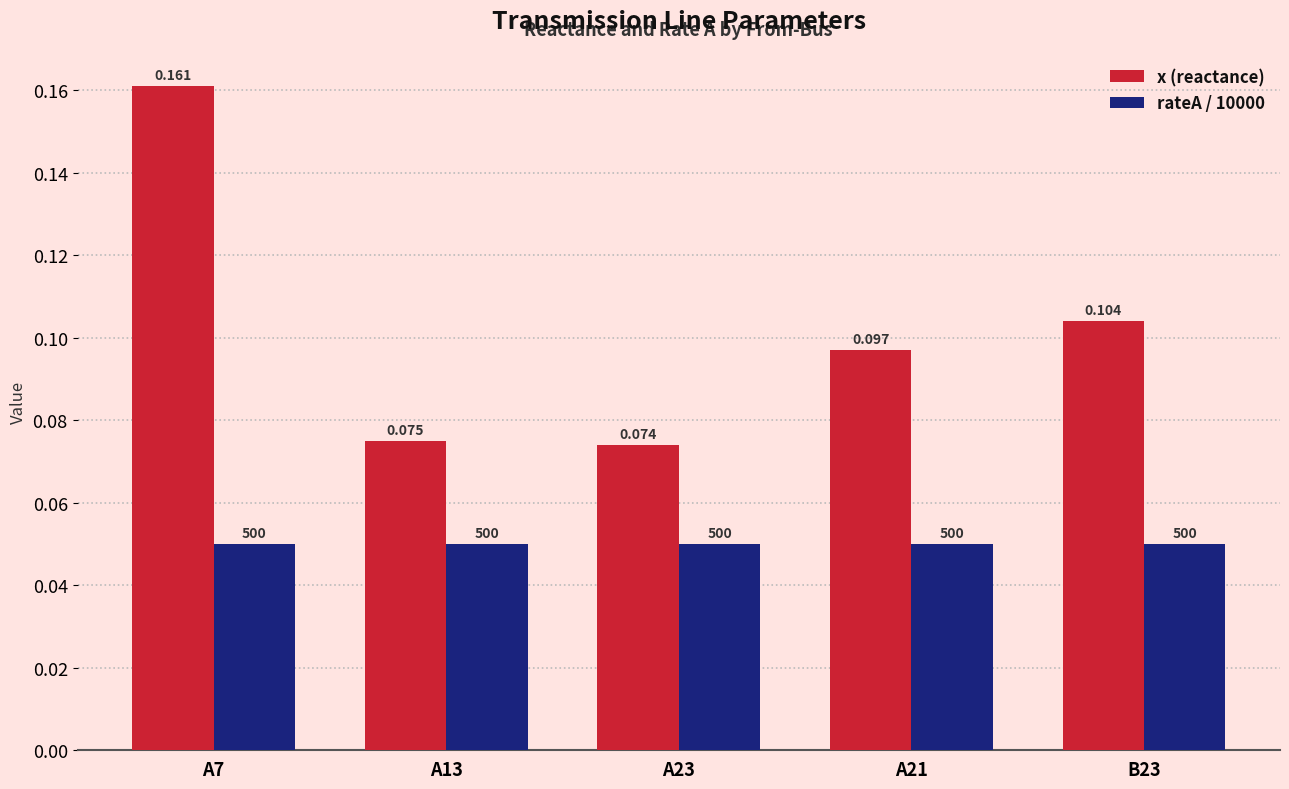

List the series in order of their overall mean, lowest first.

rateA / 10000, x (reactance)